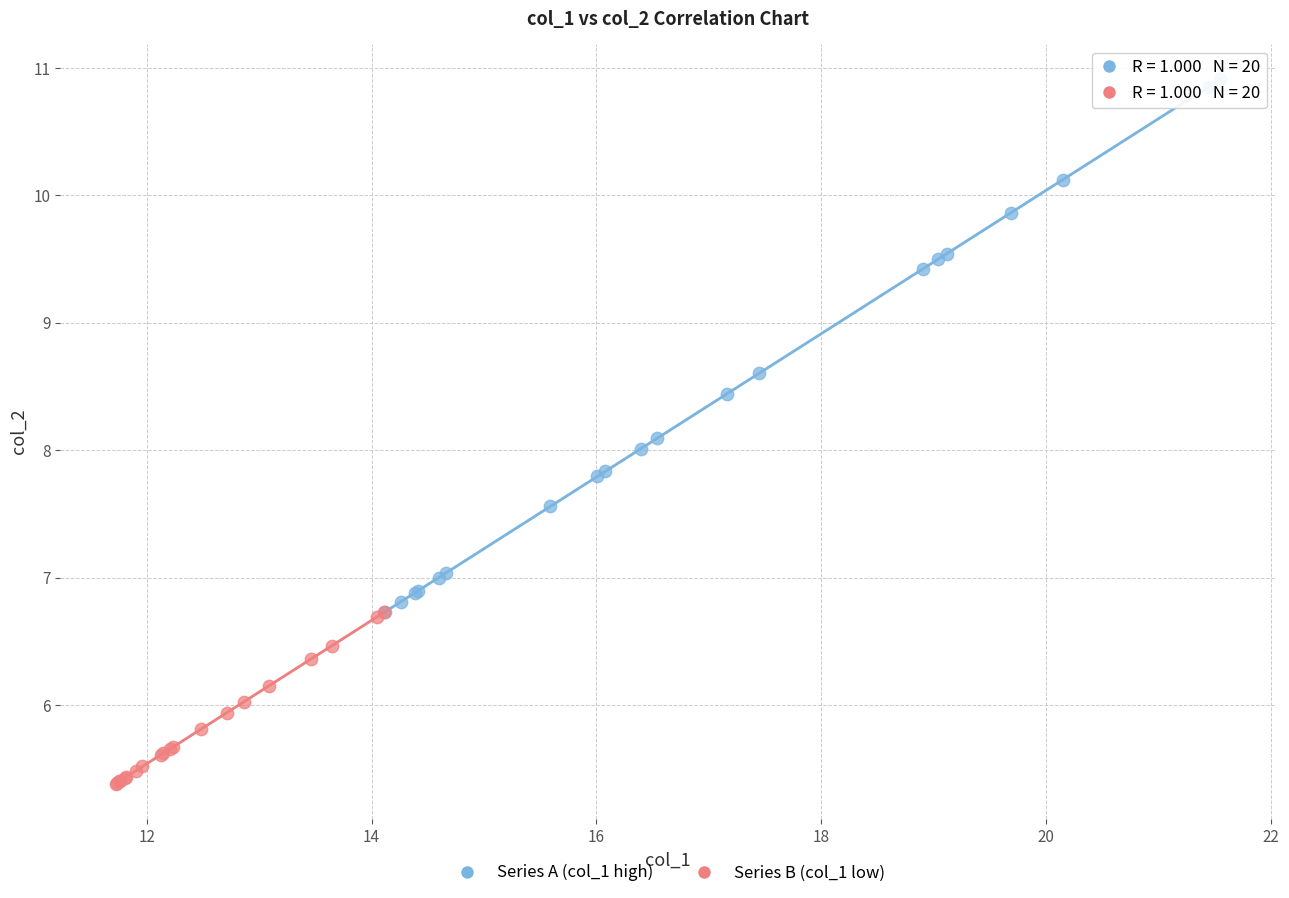

Which series contains the highest Y value?

Series A (col_1 high)